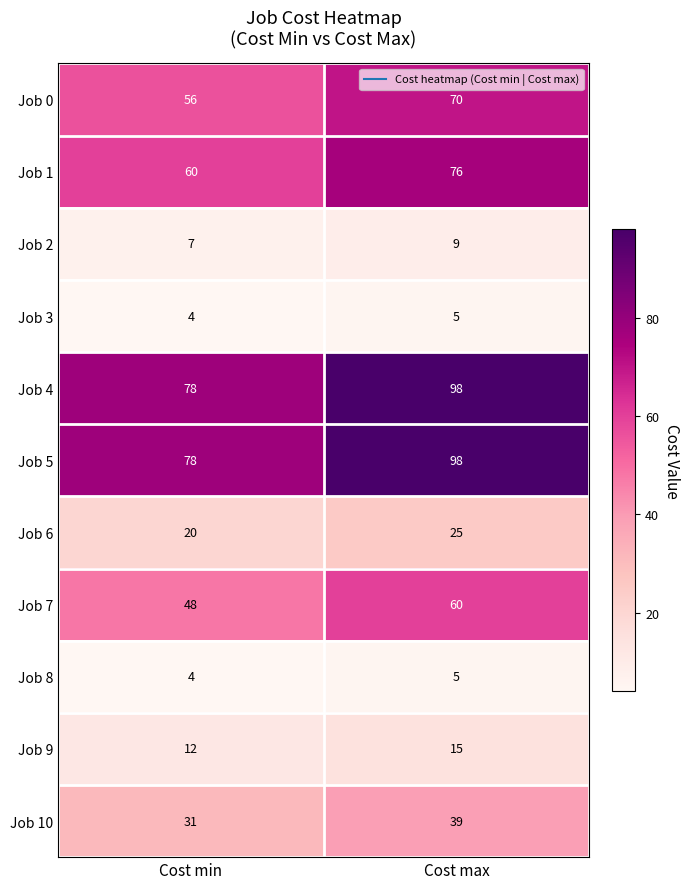

What is the total value across all series at Cost max?

500